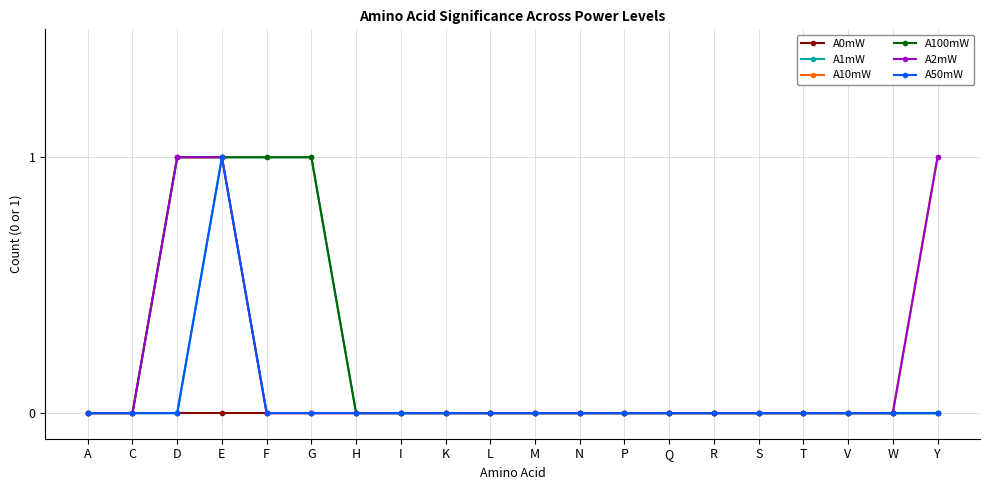

Count the number of data series in this chart.

6